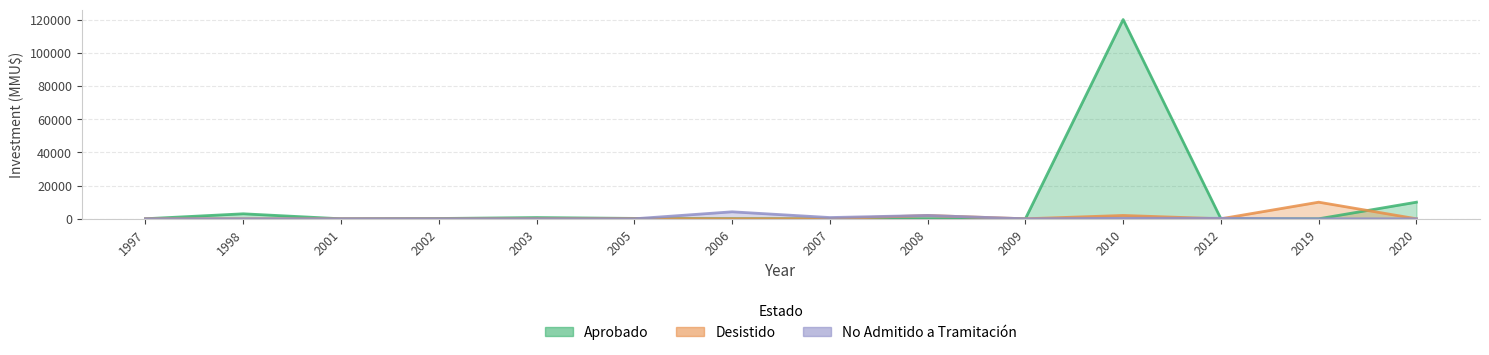

Reading right to left, extract all data points from this chart.

Aprobado: 2020=10000	2019=0	2012=0	2010=120000	2009=0	2008=0	2007=0	2006=72	2005=232	2003=733	2002=173	2001=0	1998=3000	1997=20
Desistido: 2020=0	2019=10000	2012=0	2010=2000	2009=0	2008=2000	2007=0	2006=0	2005=72	2003=0	2002=0	2001=0	1998=0	1997=0
No Admitido: 2020=0	2019=0	2012=300	2010=300	2009=1	2008=2000	2007=744	2006=4200	2005=0	2003=0	2002=0	2001=0	1998=0	1997=0